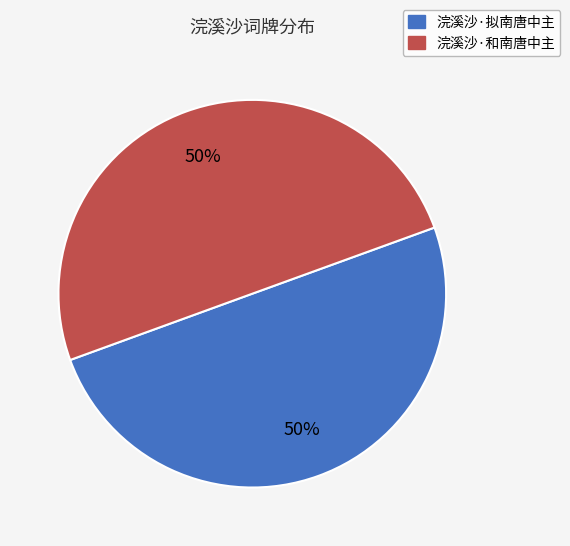

Do 浣溪沙·拟南唐中主 and 浣溪沙·和南唐中主 together represent more than half of the pie?

Yes